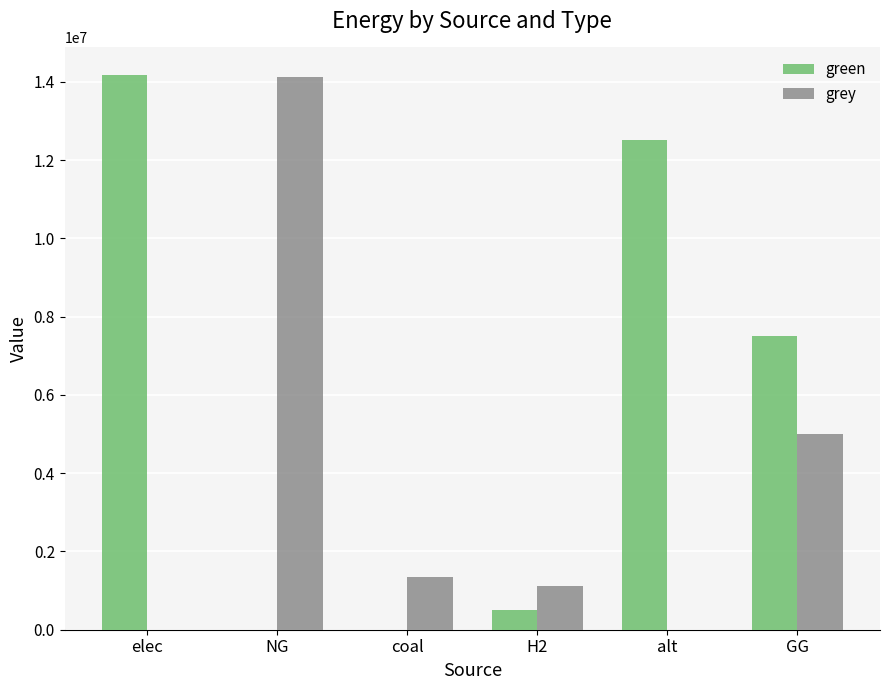

Are the bars horizontal?

No